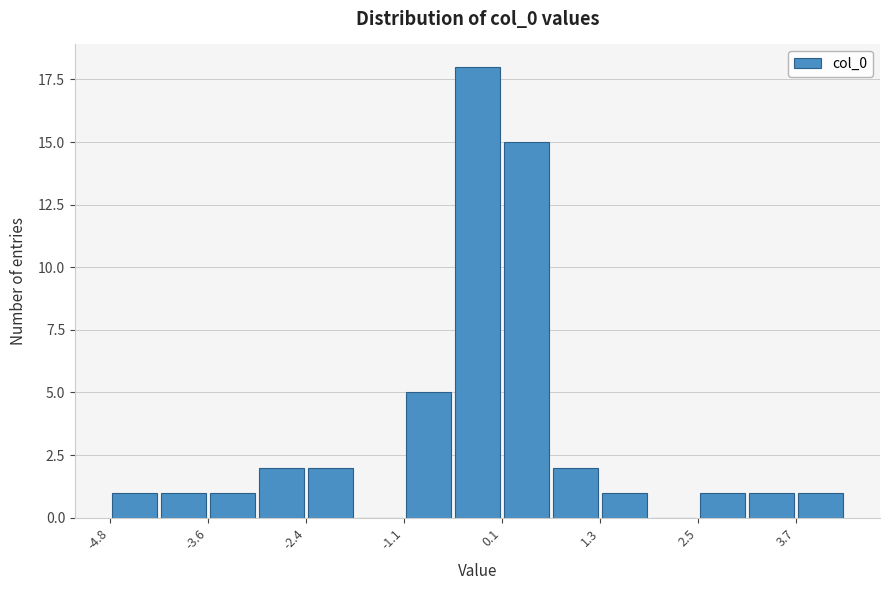

Around what value on the x-axis is the tallest bar? Give the approximate position of its centre, as read against the axis.

-0.2